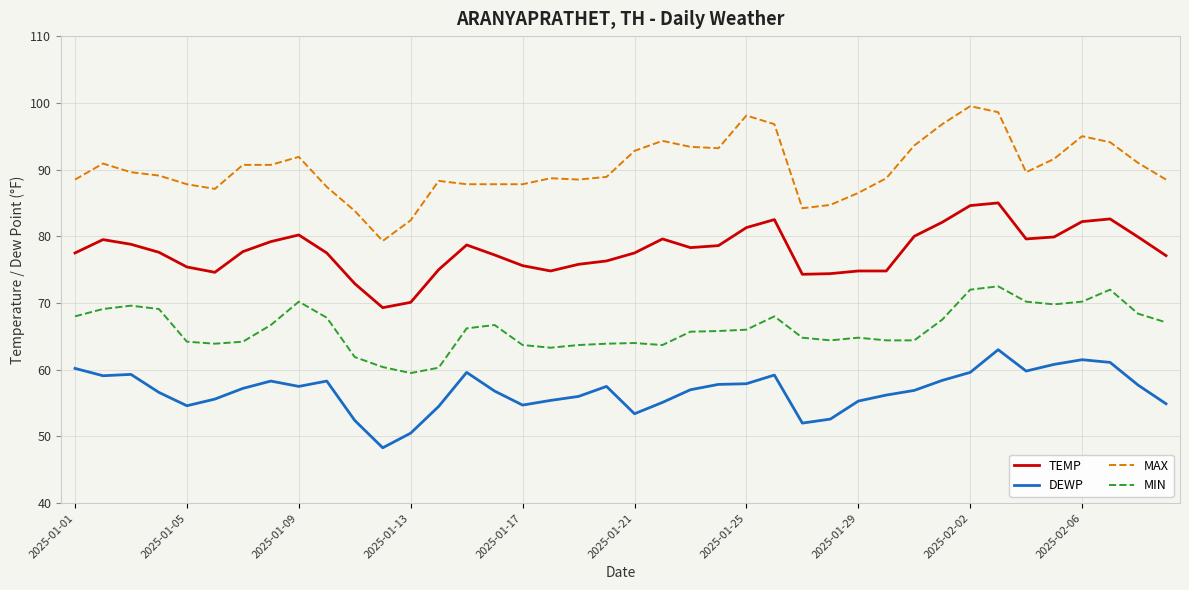

Which series has the largest total across all categories?

MAX